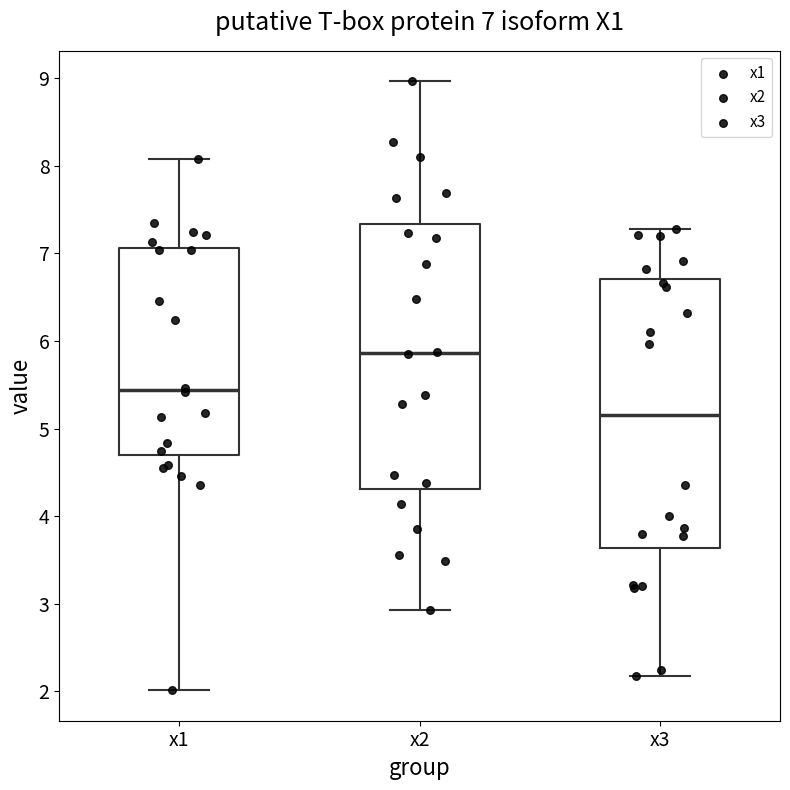

Which box's median line is the highest?

x2